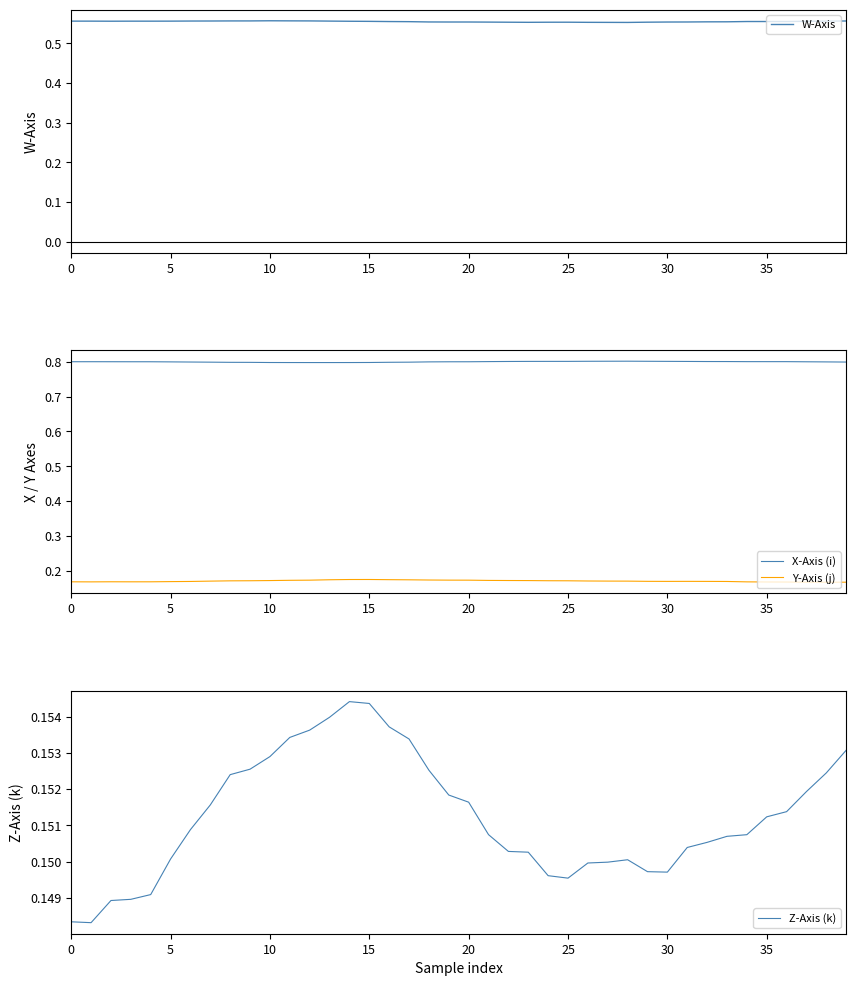

What are all the series names shown in the legend?

W-Axis, X-Axis (i), Y-Axis (j), Z-Axis (k)